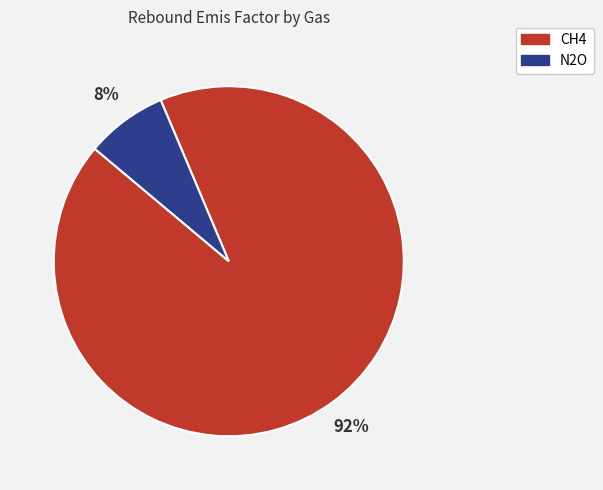

What percentage is the CH4 slice, to the nearest percent?

92%